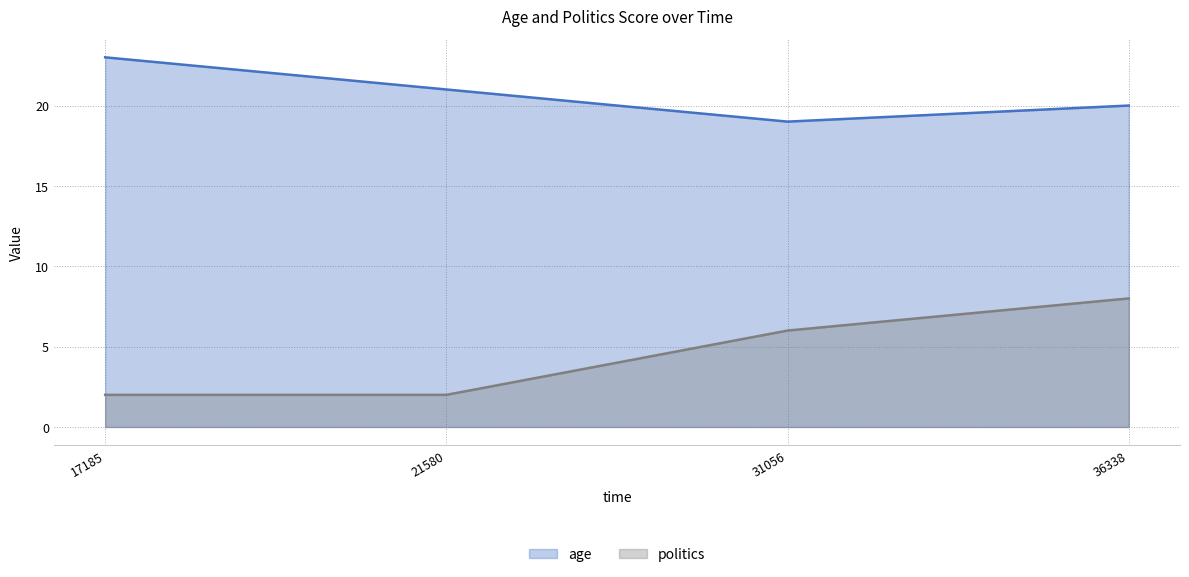

What is the smallest value displayed?

2